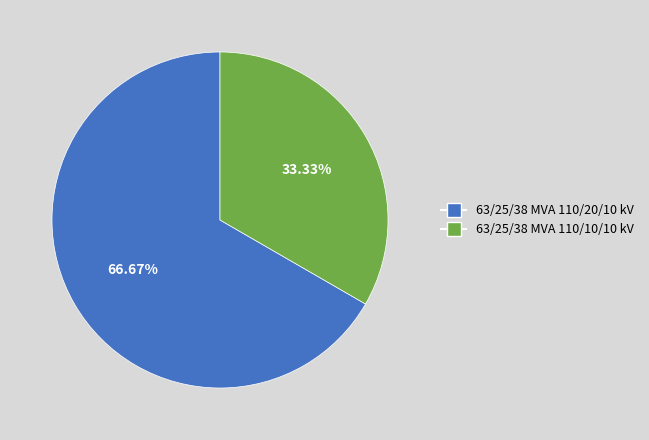

Which has a higher value, 63/25/38 MVA 110/10/10 kV or 63/25/38 MVA 110/20/10 kV?

63/25/38 MVA 110/20/10 kV